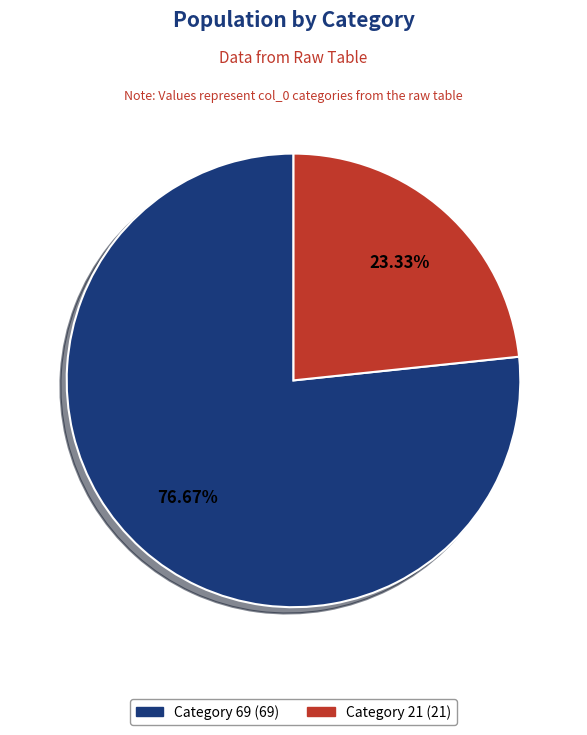

Is there any slice that represents more than half of the pie?

Yes